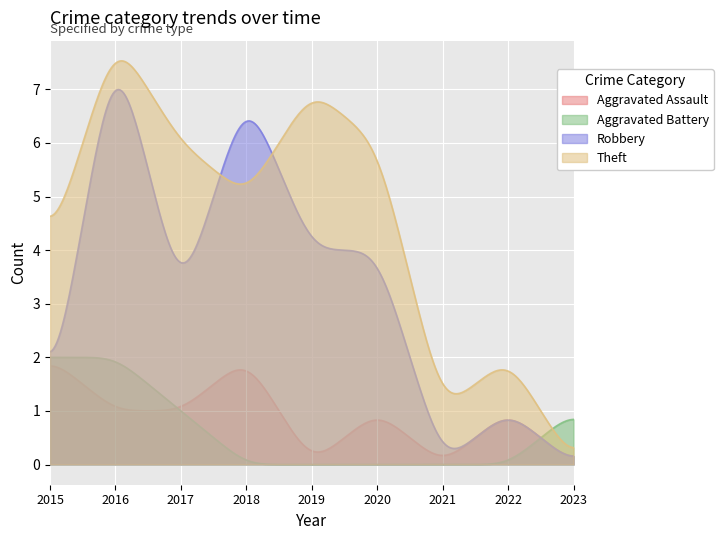

The Theft series shows 6 at 2017. True or false?

True